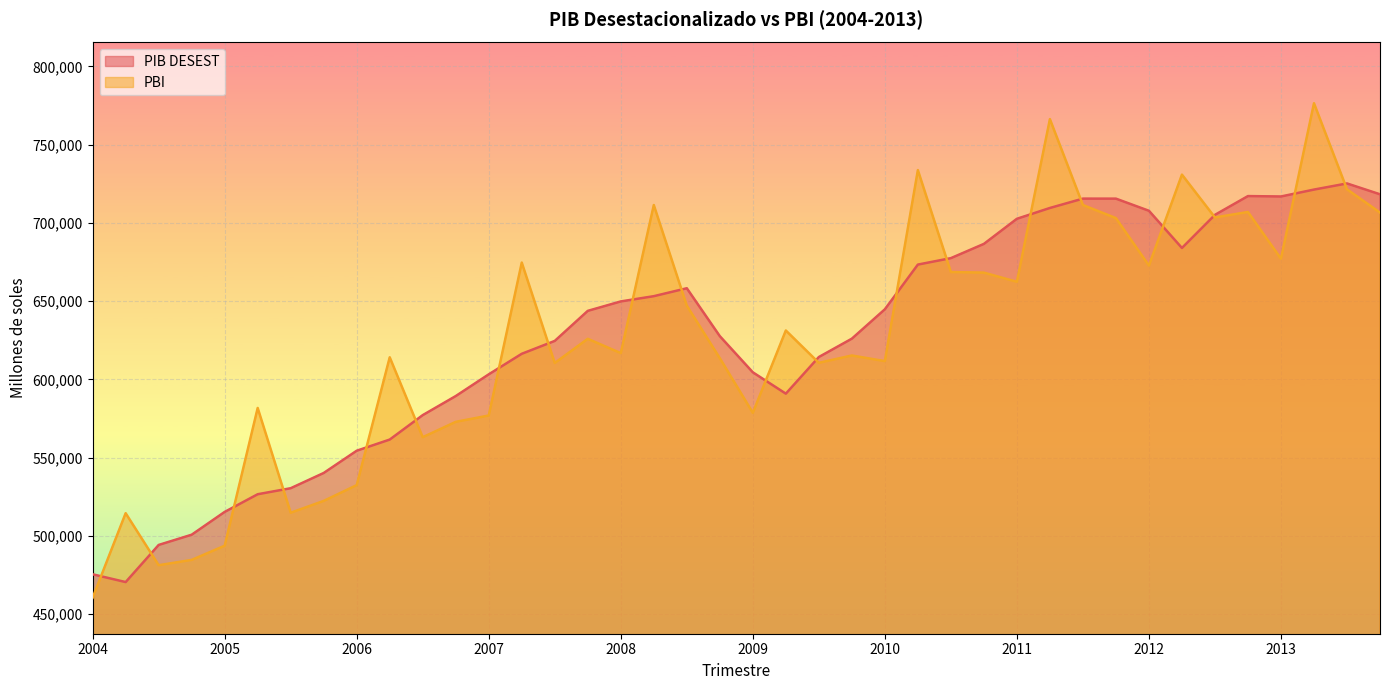

Is the value of PIB DESEST at 2006 greater than the value of PBI at 2005?

Yes